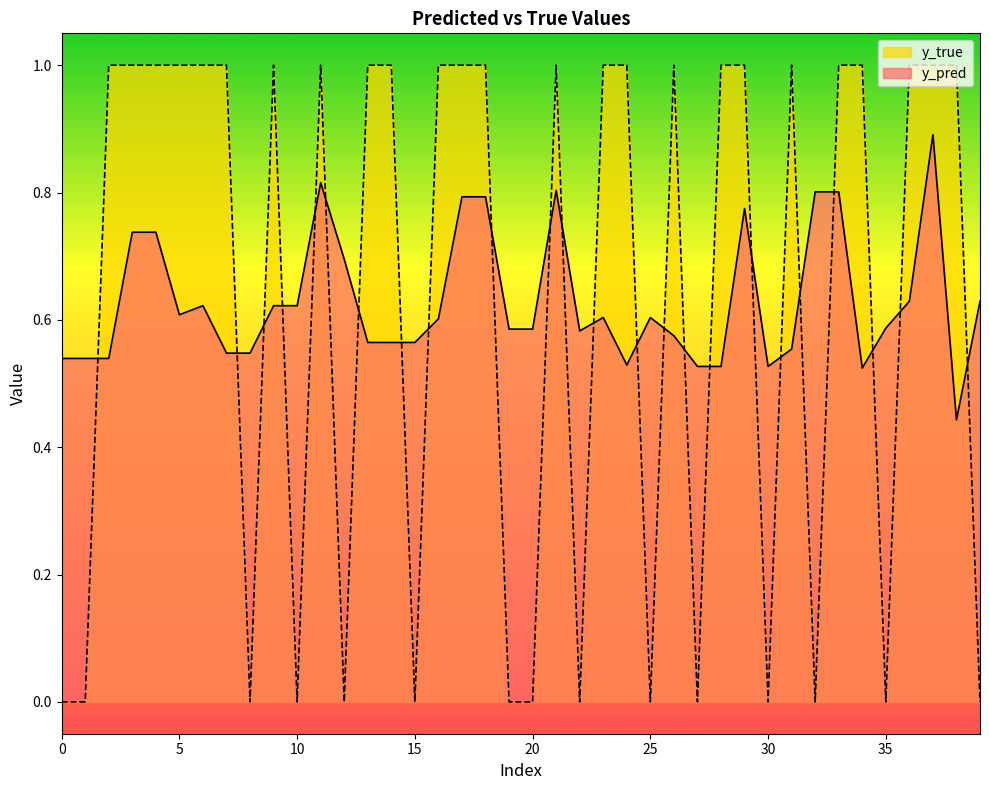

Reading left to right, list all the values displayed in this chart.

y_pred: 0.5	0.5	0.5	0.7	0.7	0.6	0.6	0.5	0.5	0.6	0.6	0.8	0.7	0.6	0.6	0.6	0.6	0.8	0.8	0.6	0.6	0.8	0.6	0.6	0.5	0.6	0.6	0.5	0.5	0.8	0.5	0.6	0.8	0.8	0.5	0.6	0.6	0.9	0.4	0.6
y_true: 0.0	0.0	1.0	1.0	1.0	1.0	1.0	1.0	0.0	1.0	0.0	1.0	0.0	1.0	1.0	0.0	1.0	1.0	1.0	0.0	0.0	1.0	0.0	1.0	1.0	0.0	1.0	0.0	1.0	1.0	0.0	1.0	0.0	1.0	1.0	0.0	1.0	1.0	1.0	0.0